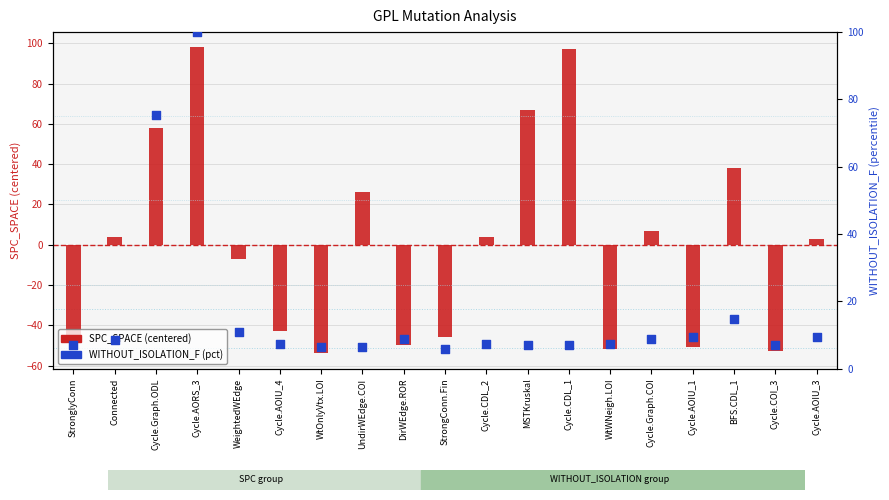

Which series contains the lowest Y value?

SPC_SPACE (centered)